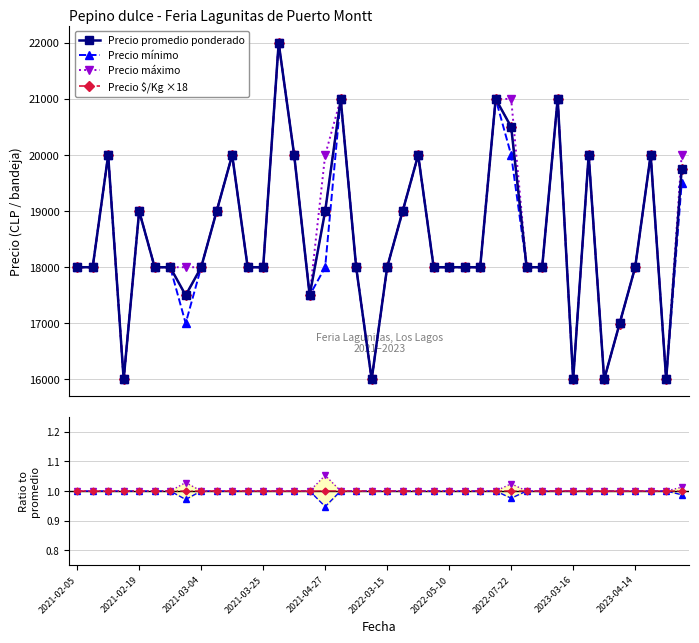

What is the value of the Precio máximo point at the 2nd from the left?

18000